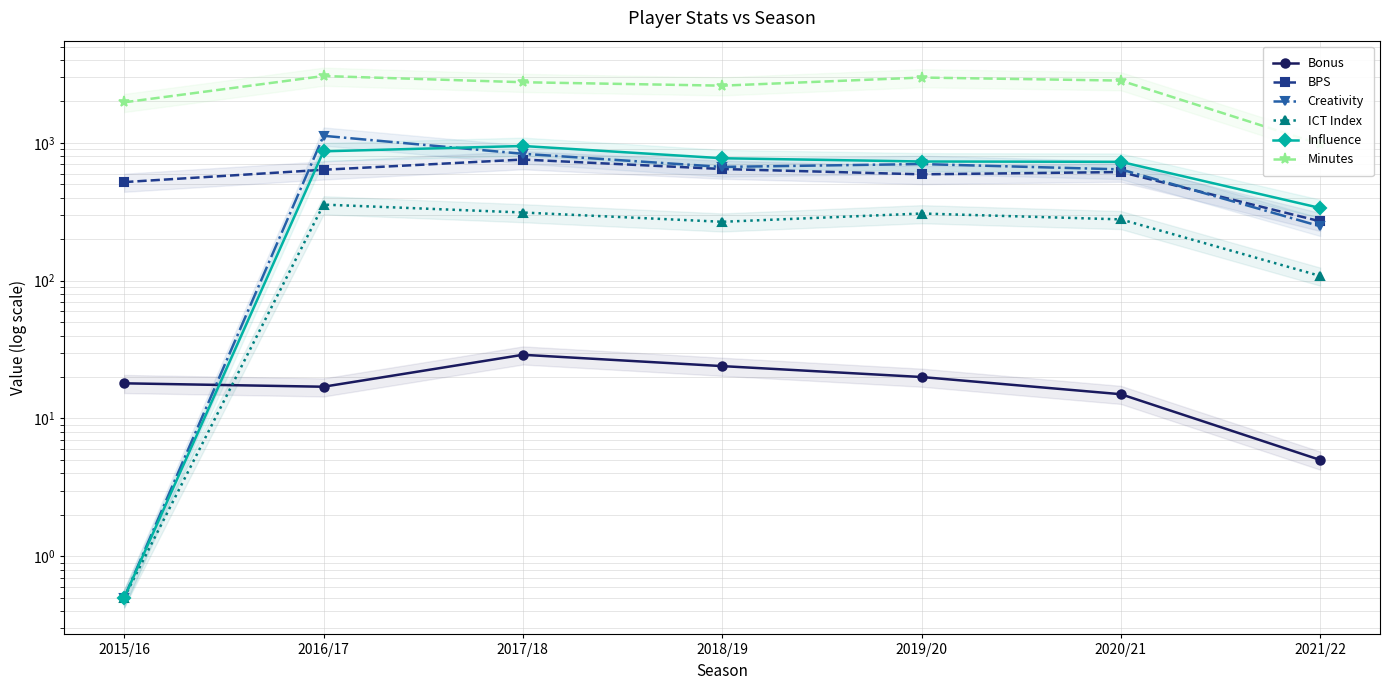

What is the label of the 5th point from the right?

2017/18